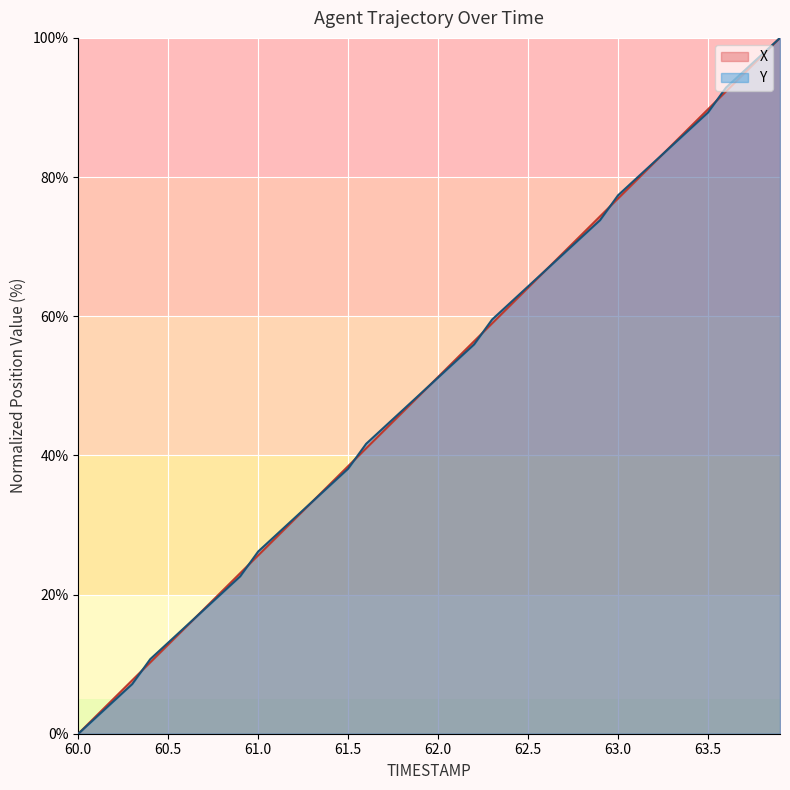

How many series are shown in this chart?

2